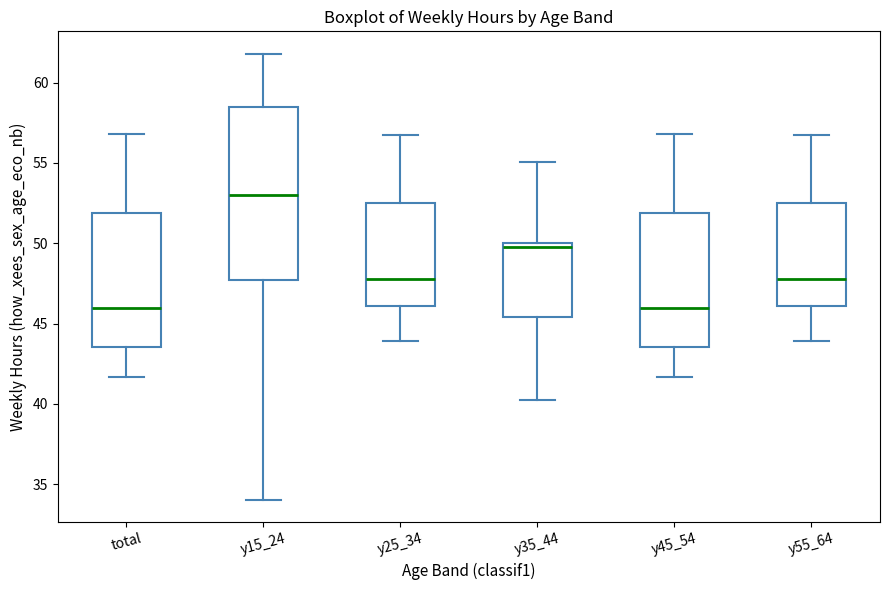

Where does the upper whisker of the box for y35_44 end on the y-axis? The values are not printed on the chart, so give them approximately, as read against the axis.

55.0